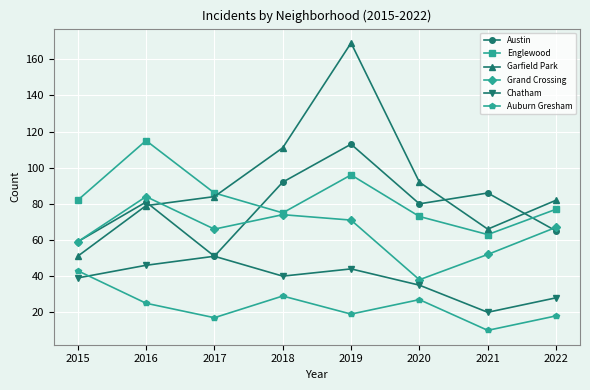

At which label does Austin reach its minimum?

2017